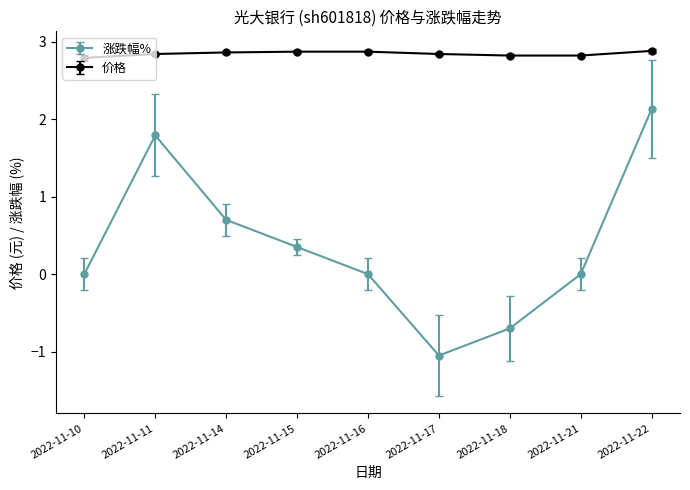

What are all the series names shown in the legend?

涨跌幅%, 价格